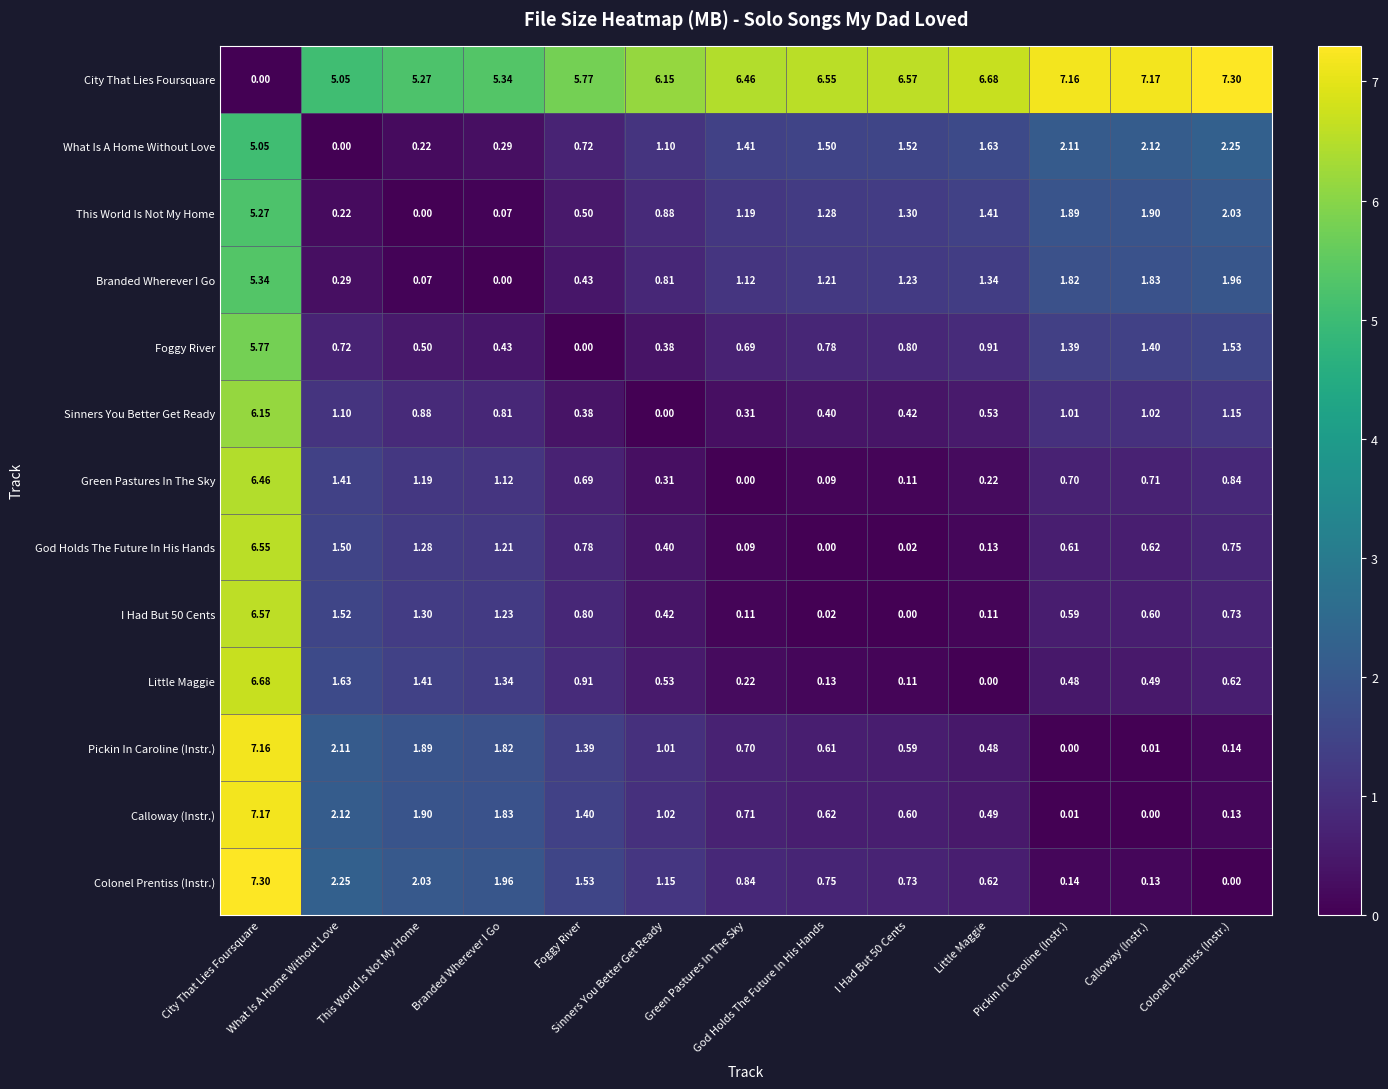

Reading left to right, extract all data points from this chart.

City That Lies Foursquare: City That Lies Foursquare=0.0	What Is A Home Without Love=5.0	This World Is Not My Home=5.3	Branded Wherever I Go=5.3	Foggy River=5.8	Sinners You Better Get Ready=6.2	Green Pastures In The Sky=6.5	God Holds The Future In His Hands=6.5	I Had But 50 Cents=6.6	Little Maggie=6.7	Pickin In Caroline (Instr.)=7.2	Calloway (Instr.)=7.2	Colonel Prentiss (Instr.)=7.3
What Is A Home Without Love: City That Lies Foursquare=5.0	What Is A Home Without Love=0.0	This World Is Not My Home=0.2	Branded Wherever I Go=0.3	Foggy River=0.7	Sinners You Better Get Ready=1.1	Green Pastures In The Sky=1.4	God Holds The Future In His Hands=1.5	I Had But 50 Cents=1.5	Little Maggie=1.6	Pickin In Caroline (Instr.)=2.1	Calloway (Instr.)=2.1	Colonel Prentiss (Instr.)=2.2
This World Is Not My Home: City That Lies Foursquare=5.3	What Is A Home Without Love=0.2	This World Is Not My Home=0.0	Branded Wherever I Go=0.1	Foggy River=0.5	Sinners You Better Get Ready=0.9	Green Pastures In The Sky=1.2	God Holds The Future In His Hands=1.3	I Had But 50 Cents=1.3	Little Maggie=1.4	Pickin In Caroline (Instr.)=1.9	Calloway (Instr.)=1.9	Colonel Prentiss (Instr.)=2.0
Branded Wherever I Go: City That Lies Foursquare=5.3	What Is A Home Without Love=0.3	This World Is Not My Home=0.1	Branded Wherever I Go=0.0	Foggy River=0.4	Sinners You Better Get Ready=0.8	Green Pastures In The Sky=1.1	God Holds The Future In His Hands=1.2	I Had But 50 Cents=1.2	Little Maggie=1.3	Pickin In Caroline (Instr.)=1.8	Calloway (Instr.)=1.8	Colonel Prentiss (Instr.)=2.0
Foggy River: City That Lies Foursquare=5.8	What Is A Home Without Love=0.7	This World Is Not My Home=0.5	Branded Wherever I Go=0.4	Foggy River=0.0	Sinners You Better Get Ready=0.4	Green Pastures In The Sky=0.7	God Holds The Future In His Hands=0.8	I Had But 50 Cents=0.8	Little Maggie=0.9	Pickin In Caroline (Instr.)=1.4	Calloway (Instr.)=1.4	Colonel Prentiss (Instr.)=1.5
Sinners You Better Get Ready: City That Lies Foursquare=6.2	What Is A Home Without Love=1.1	This World Is Not My Home=0.9	Branded Wherever I Go=0.8	Foggy River=0.4	Sinners You Better Get Ready=0.0	Green Pastures In The Sky=0.3	God Holds The Future In His Hands=0.4	I Had But 50 Cents=0.4	Little Maggie=0.5	Pickin In Caroline (Instr.)=1.0	Calloway (Instr.)=1.0	Colonel Prentiss (Instr.)=1.1
Green Pastures In The Sky: City That Lies Foursquare=6.5	What Is A Home Without Love=1.4	This World Is Not My Home=1.2	Branded Wherever I Go=1.1	Foggy River=0.7	Sinners You Better Get Ready=0.3	Green Pastures In The Sky=0.0	God Holds The Future In His Hands=0.1	I Had But 50 Cents=0.1	Little Maggie=0.2	Pickin In Caroline (Instr.)=0.7	Calloway (Instr.)=0.7	Colonel Prentiss (Instr.)=0.8
God Holds The Future In His Hands: City That Lies Foursquare=6.5	What Is A Home Without Love=1.5	This World Is Not My Home=1.3	Branded Wherever I Go=1.2	Foggy River=0.8	Sinners You Better Get Ready=0.4	Green Pastures In The Sky=0.1	God Holds The Future In His Hands=0.0	I Had But 50 Cents=0.0	Little Maggie=0.1	Pickin In Caroline (Instr.)=0.6	Calloway (Instr.)=0.6	Colonel Prentiss (Instr.)=0.8
I Had But 50 Cents: City That Lies Foursquare=6.6	What Is A Home Without Love=1.5	This World Is Not My Home=1.3	Branded Wherever I Go=1.2	Foggy River=0.8	Sinners You Better Get Ready=0.4	Green Pastures In The Sky=0.1	God Holds The Future In His Hands=0.0	I Had But 50 Cents=0.0	Little Maggie=0.1	Pickin In Caroline (Instr.)=0.6	Calloway (Instr.)=0.6	Colonel Prentiss (Instr.)=0.7
Little Maggie: City That Lies Foursquare=6.7	What Is A Home Without Love=1.6	This World Is Not My Home=1.4	Branded Wherever I Go=1.3	Foggy River=0.9	Sinners You Better Get Ready=0.5	Green Pastures In The Sky=0.2	God Holds The Future In His Hands=0.1	I Had But 50 Cents=0.1	Little Maggie=0.0	Pickin In Caroline (Instr.)=0.5	Calloway (Instr.)=0.5	Colonel Prentiss (Instr.)=0.6
Pickin In Caroline (Instr.): City That Lies Foursquare=7.2	What Is A Home Without Love=2.1	This World Is Not My Home=1.9	Branded Wherever I Go=1.8	Foggy River=1.4	Sinners You Better Get Ready=1.0	Green Pastures In The Sky=0.7	God Holds The Future In His Hands=0.6	I Had But 50 Cents=0.6	Little Maggie=0.5	Pickin In Caroline (Instr.)=0.0	Calloway (Instr.)=0.0	Colonel Prentiss (Instr.)=0.1
Calloway (Instr.): City That Lies Foursquare=7.2	What Is A Home Without Love=2.1	This World Is Not My Home=1.9	Branded Wherever I Go=1.8	Foggy River=1.4	Sinners You Better Get Ready=1.0	Green Pastures In The Sky=0.7	God Holds The Future In His Hands=0.6	I Had But 50 Cents=0.6	Little Maggie=0.5	Pickin In Caroline (Instr.)=0.0	Calloway (Instr.)=0.0	Colonel Prentiss (Instr.)=0.1
Colonel Prentiss (Instr.): City That Lies Foursquare=7.3	What Is A Home Without Love=2.2	This World Is Not My Home=2.0	Branded Wherever I Go=2.0	Foggy River=1.5	Sinners You Better Get Ready=1.1	Green Pastures In The Sky=0.8	God Holds The Future In His Hands=0.8	I Had But 50 Cents=0.7	Little Maggie=0.6	Pickin In Caroline (Instr.)=0.1	Calloway (Instr.)=0.1	Colonel Prentiss (Instr.)=0.0